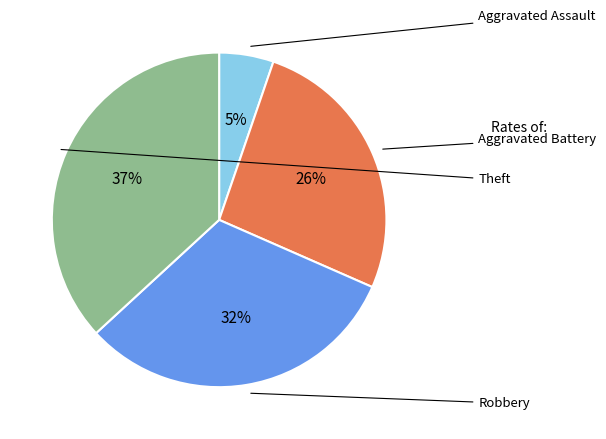

How many slices are in this pie chart?

4